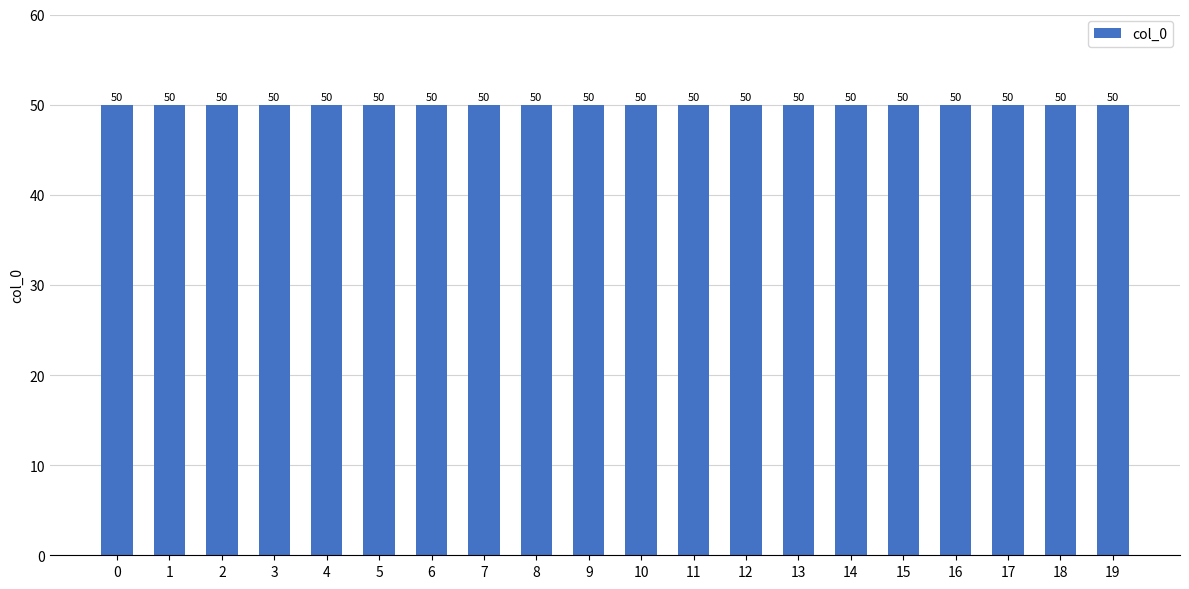

Does the chart contain stacked bars?

No